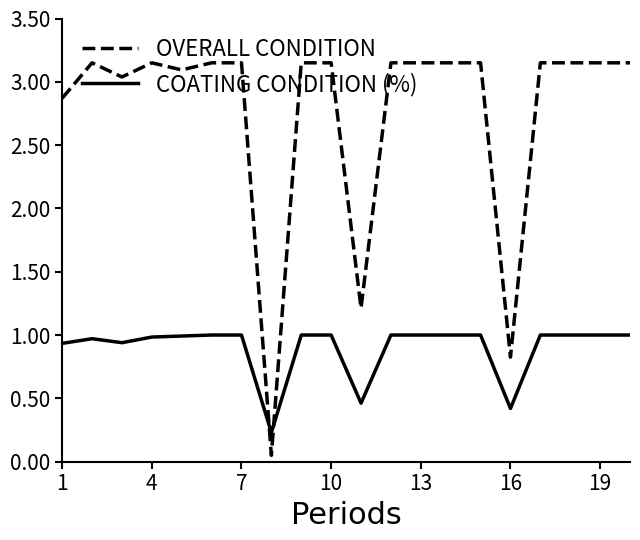

True or false: OVERALL CONDITION and COATING CONDITION (%) cross at least once.

True